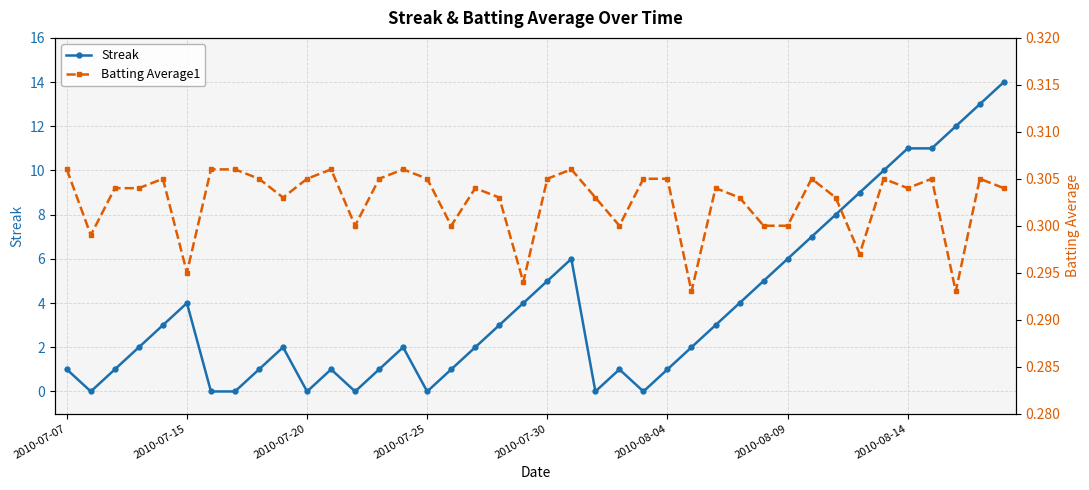

Is this an area chart (filled region under the line)?

No